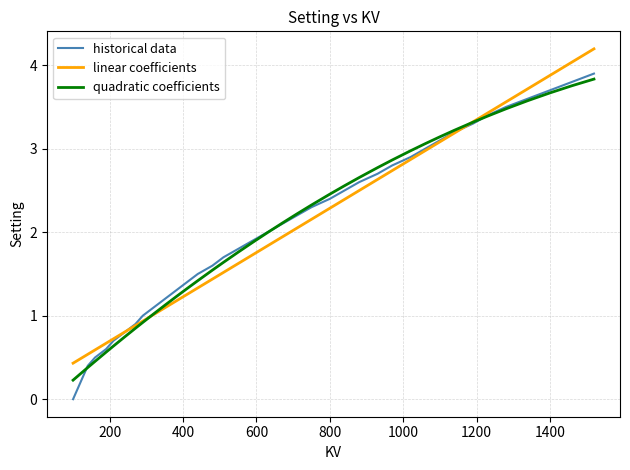

How many lines are shown in the chart?

3